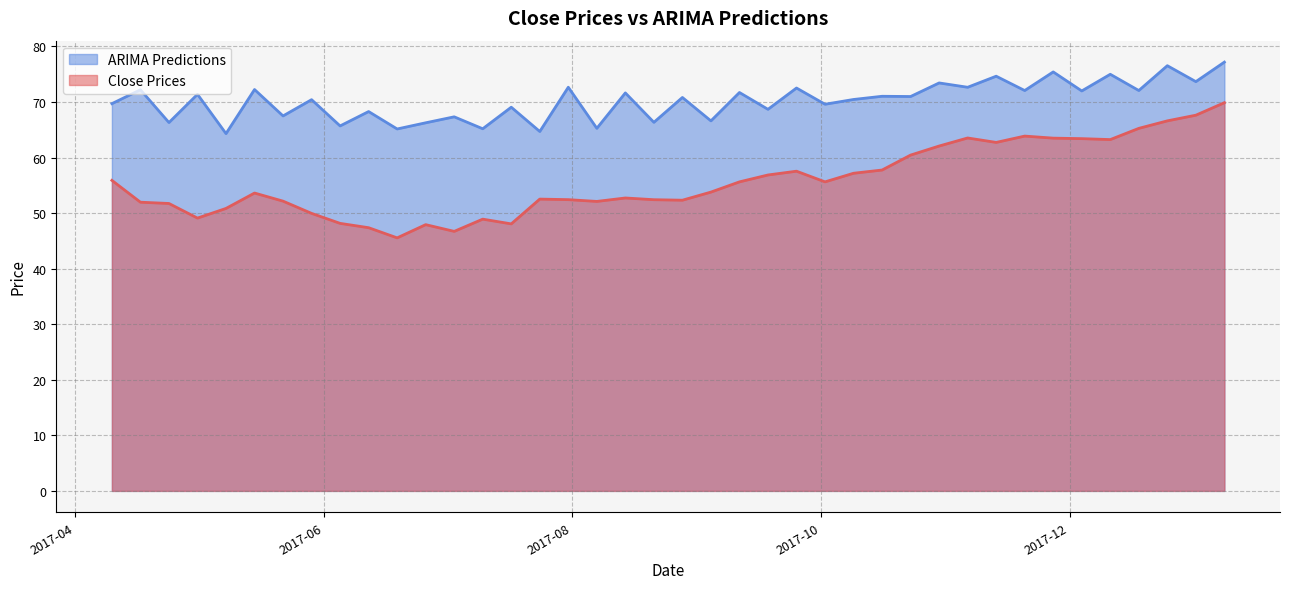

How many lines are shown in the chart?

2